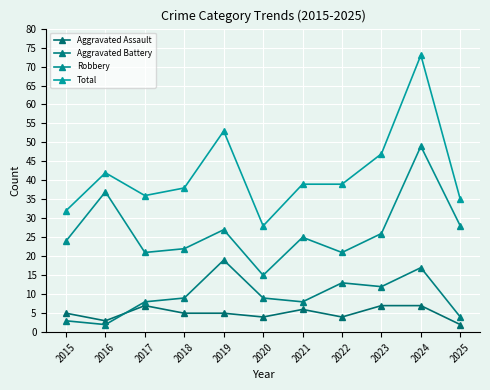

Where is the first local minimum for Total?

2017